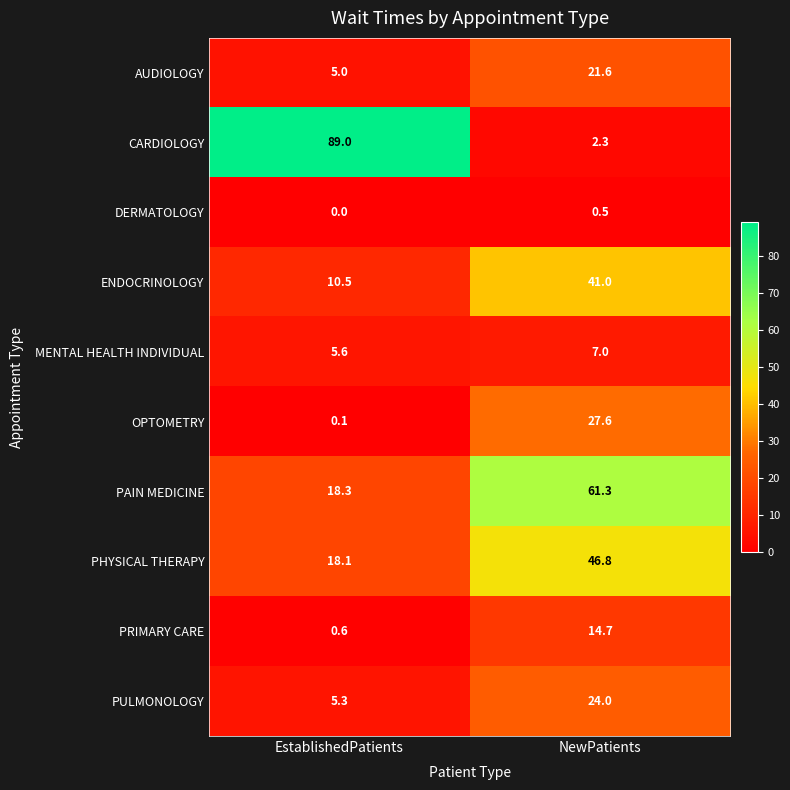

At which label does MENTAL HEALTH INDIVIDUAL reach its minimum?

EstablishedPatients